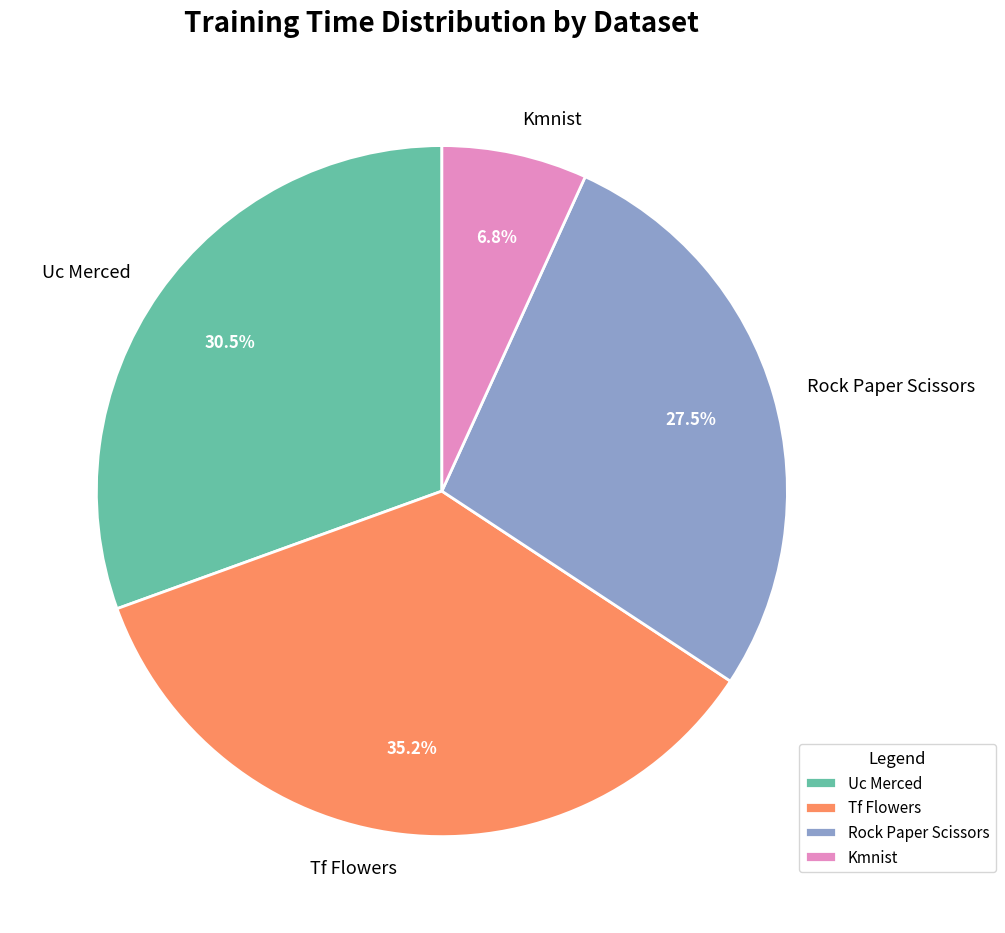

Combined, do Uc Merced and Tf Flowers account for over 50%?

Yes